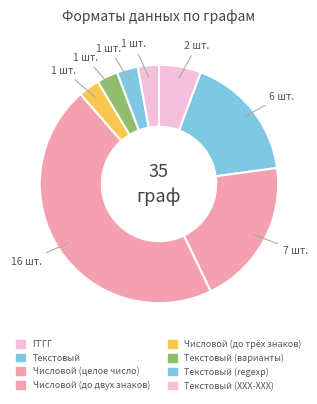

Count the number of slices in the pie.

8